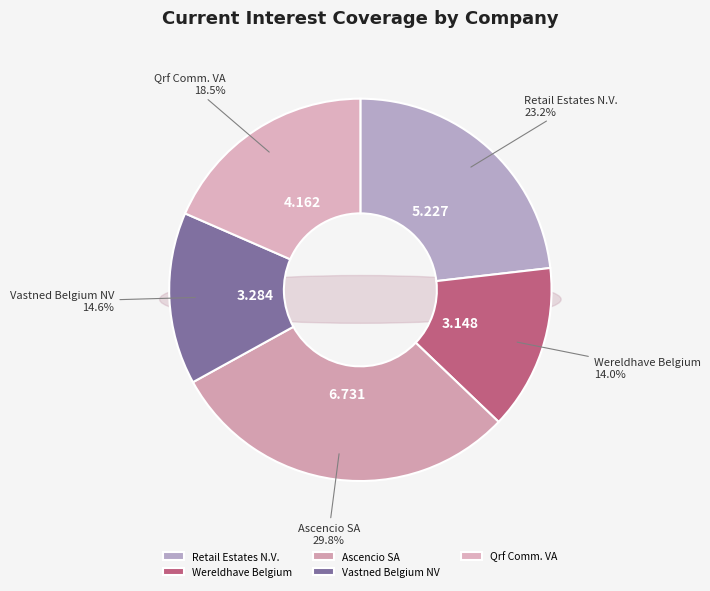

Is there a majority slice in this chart?

No